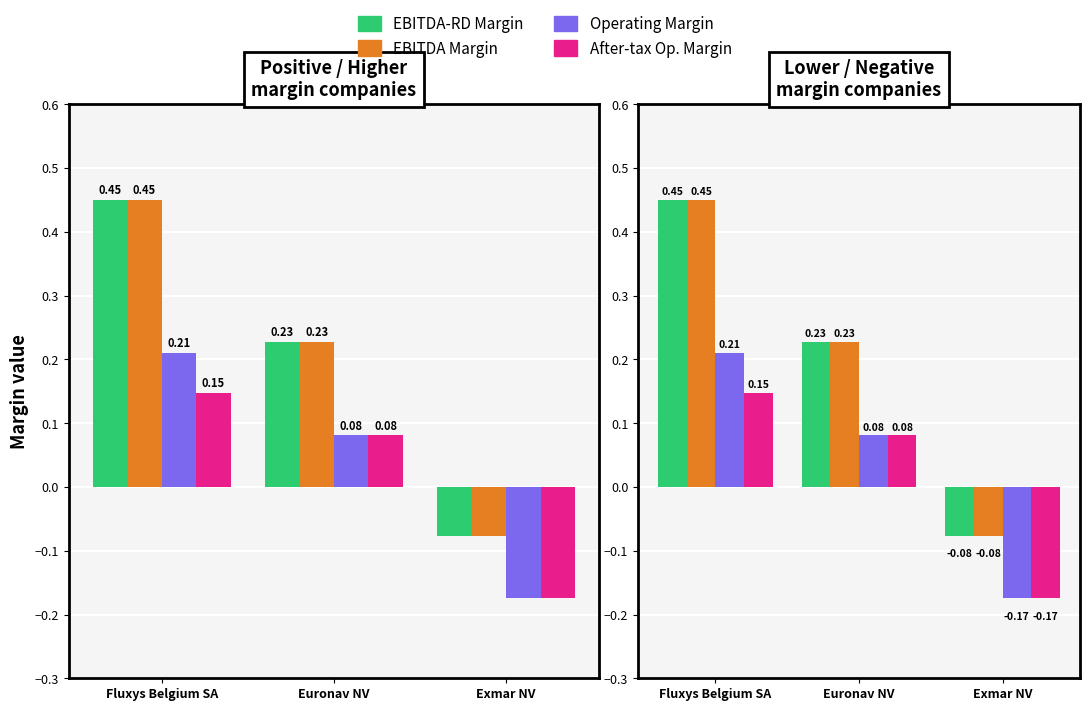

Which series has the largest range (max minus min)?

EBITDA-RD Margin